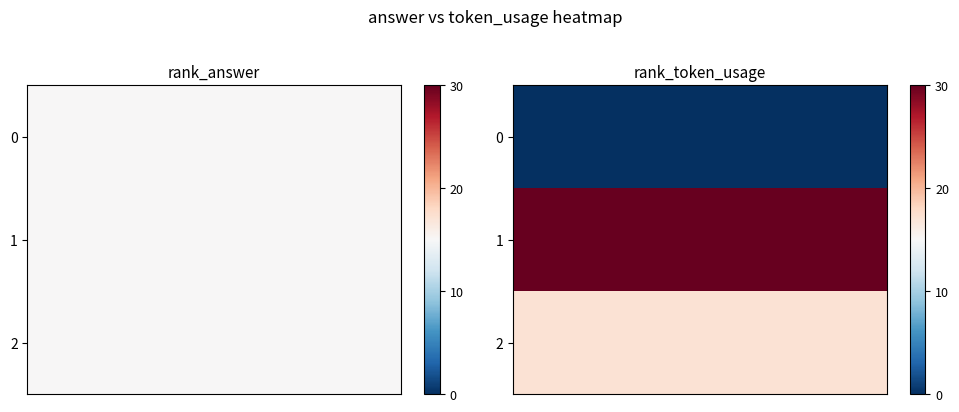

How many categories are shown in the chart?

10